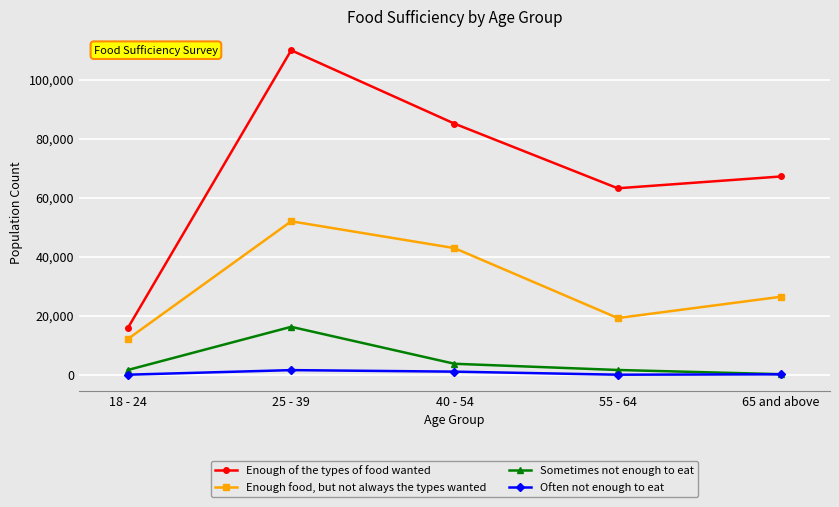

At 65 and above, list the series in order from smallest to largest.

Often not enough to eat, Sometimes not enough to eat, Enough food, but not always the types wanted, Enough of the types of food wanted